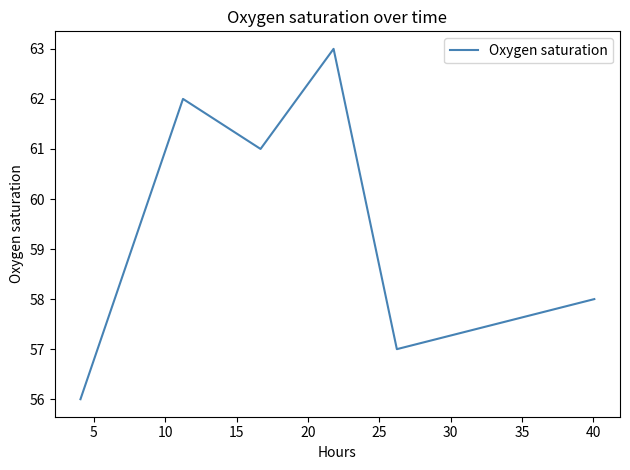

What is the difference between the maximum and second lowest values?

6